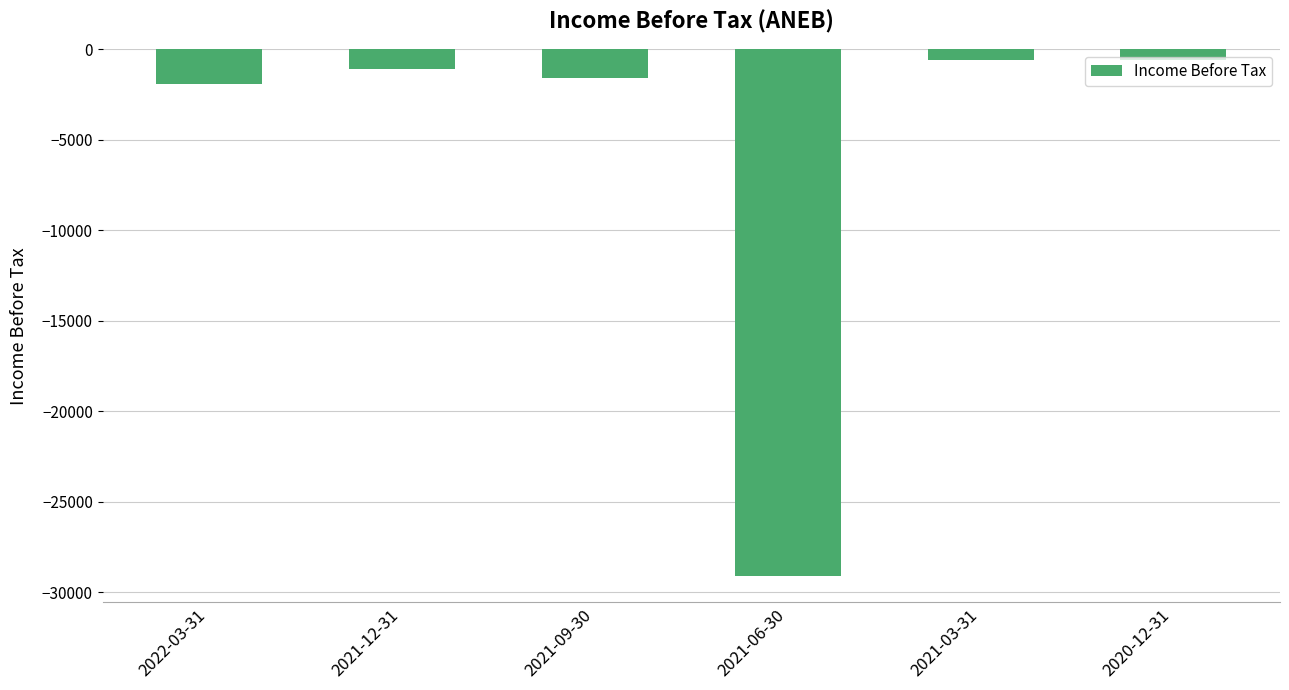

What is the difference between the second highest and second lowest values?

1300